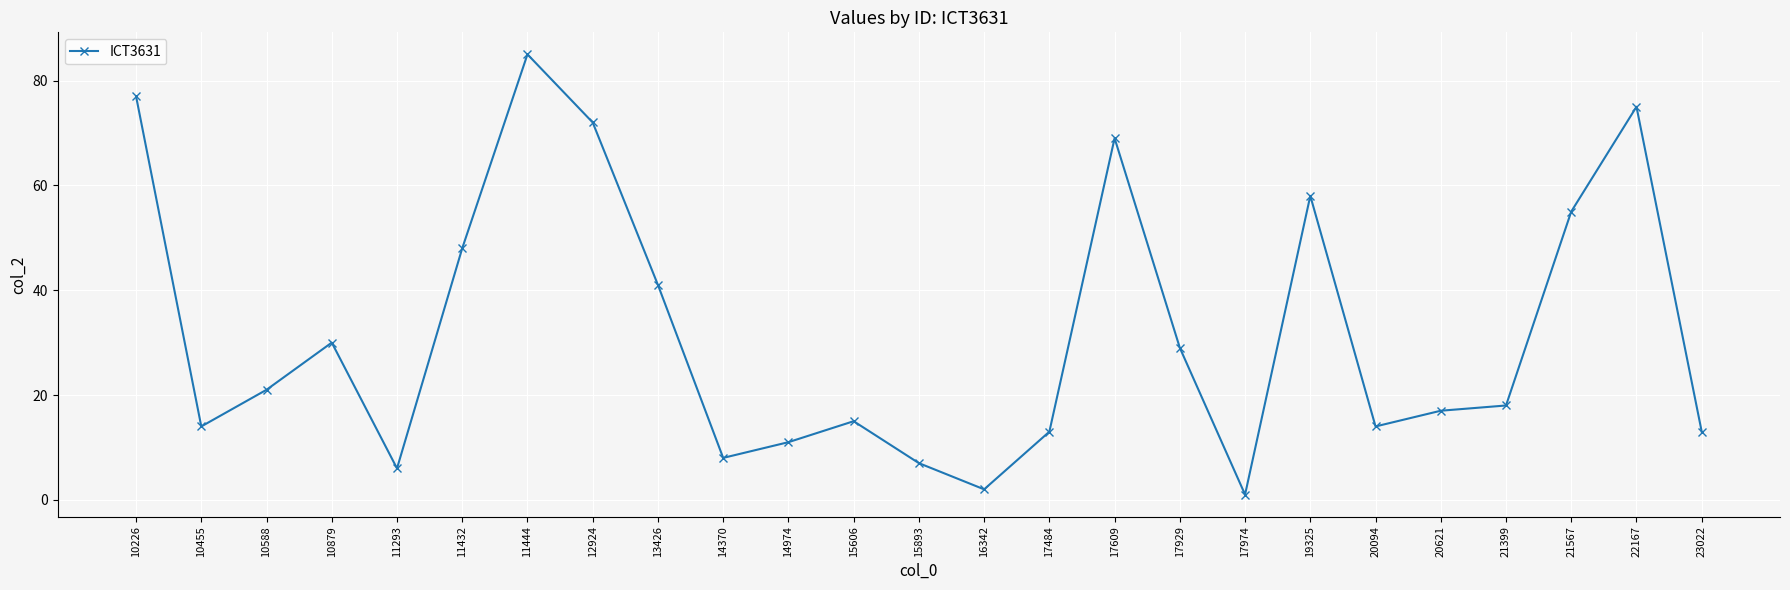

Reading left to right, extract all data points from this chart.

10226=77	10455=14	10588=21	10879=30	11293=6	11432=48	11444=85	12924=72	13426=41	14370=8	14974=11	15606=15	15893=7	16342=2	17484=13	17609=69	17929=29	17974=1	19325=58	20094=14	20621=17	21399=18	21567=55	22167=75	23022=13